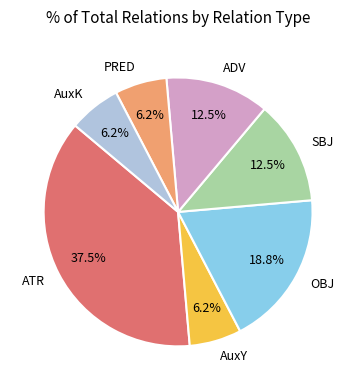

Combined, do AuxY and ADV account for over 50%?

No